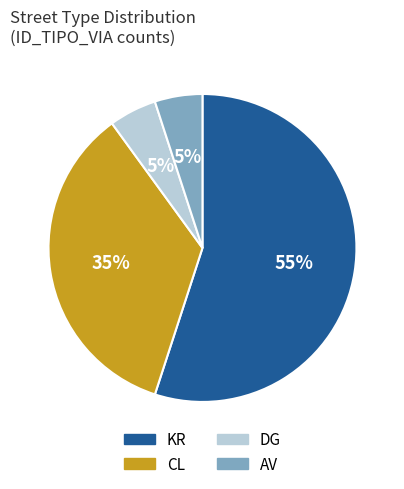

Count the number of slices in the pie.

4